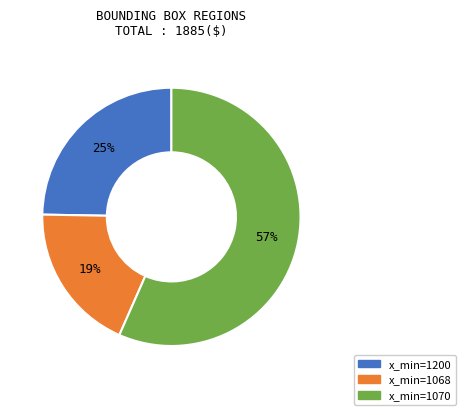

How many segments does this pie chart have?

3